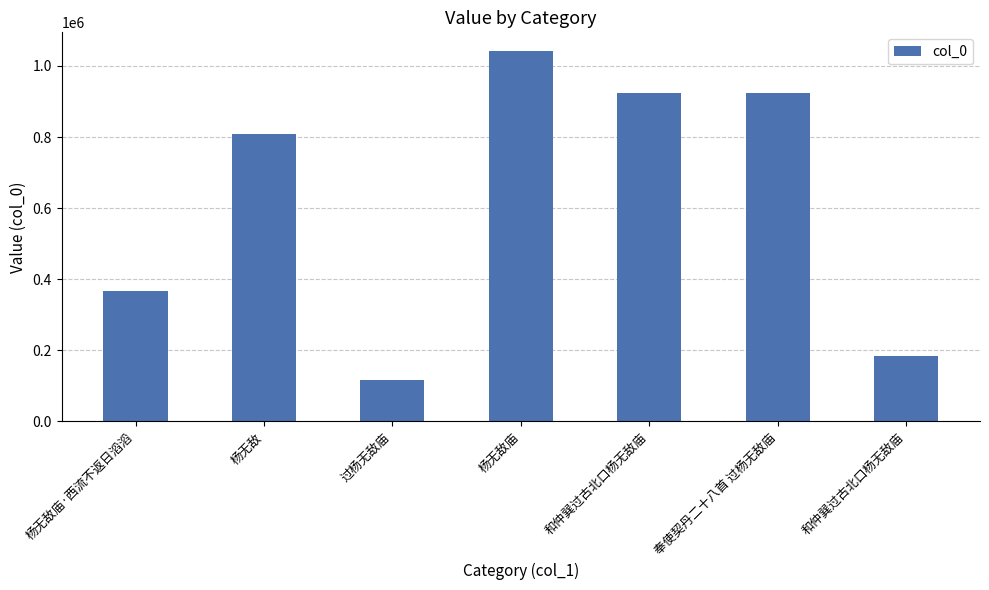

What is the difference between the maximum and second lowest values?

858342